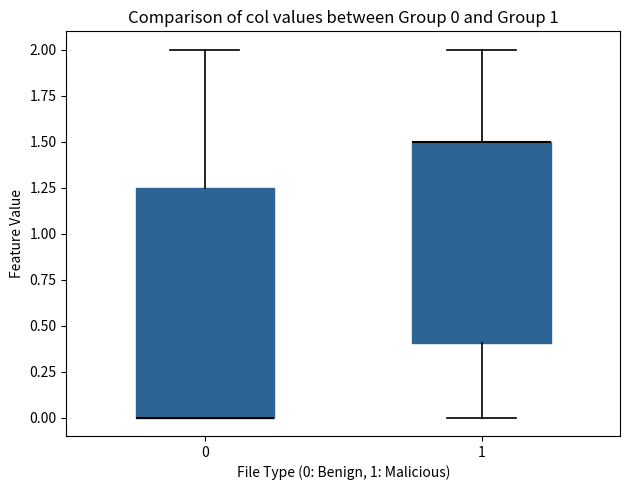

Comparing the boxes themselves (not the whiskers), which one is the tallest?

0